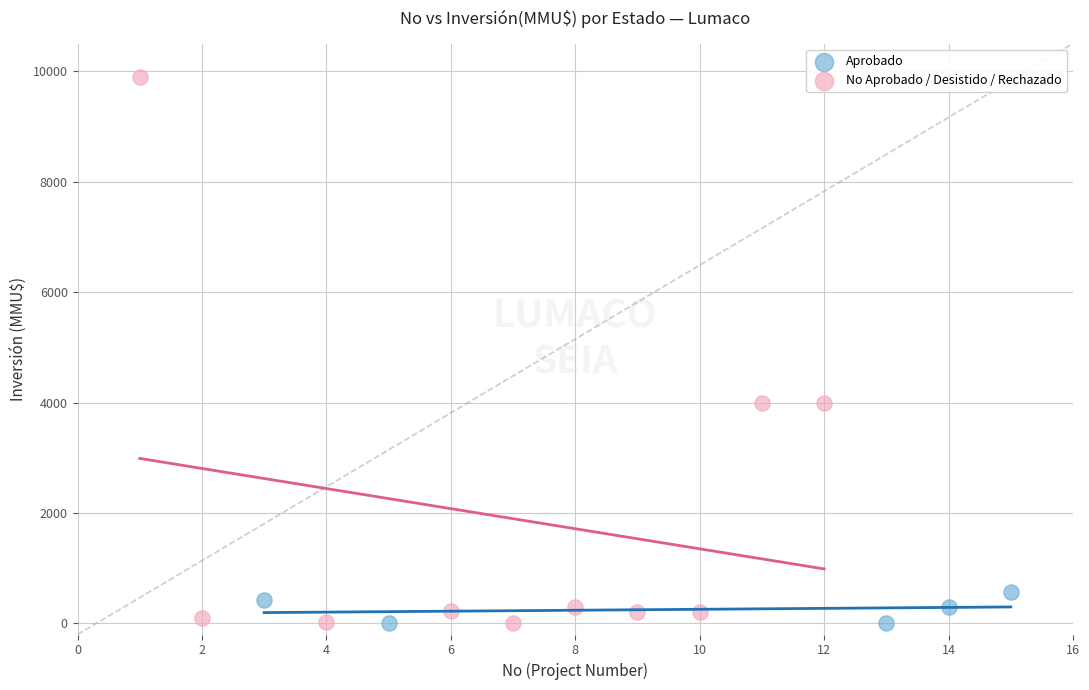

What are all the series names shown in the legend?

Aprobado, No Aprobado / Desistido / Rechazado